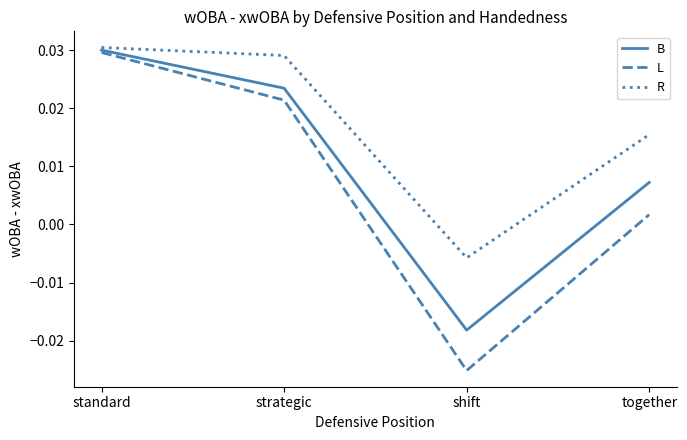

What position from the left is shift?

3